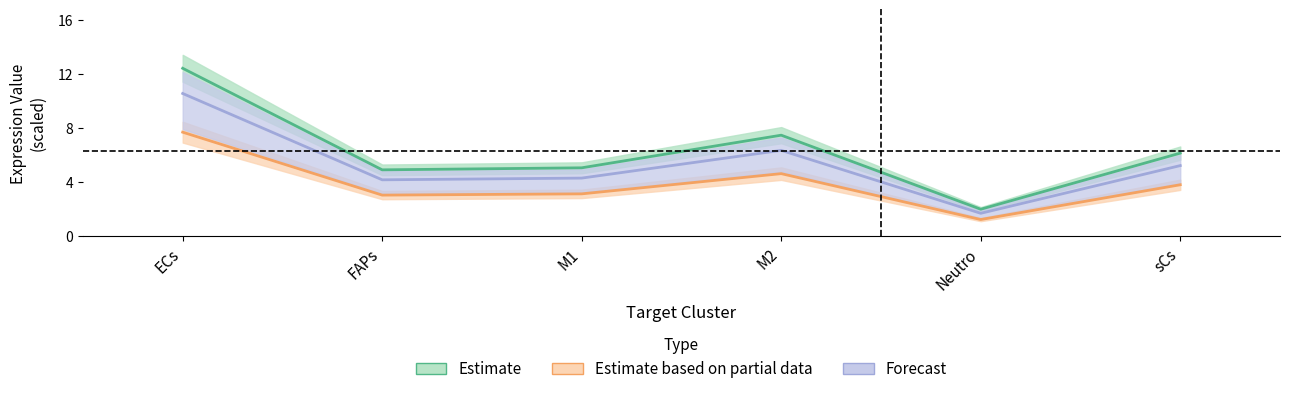

At which label is Edge average expression weight closest to 6?

M2